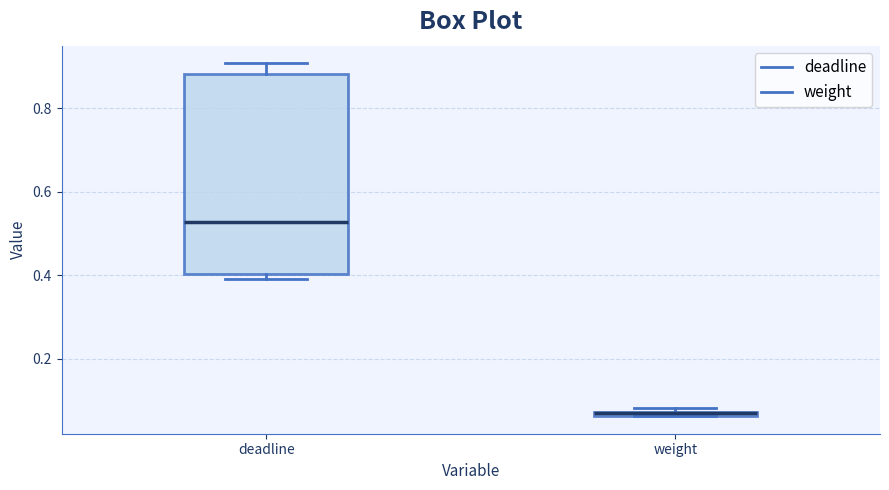

Where does the upper whisker of the box for deadline end on the y-axis? The values are not printed on the chart, so give them approximately, as read against the axis.

0.90